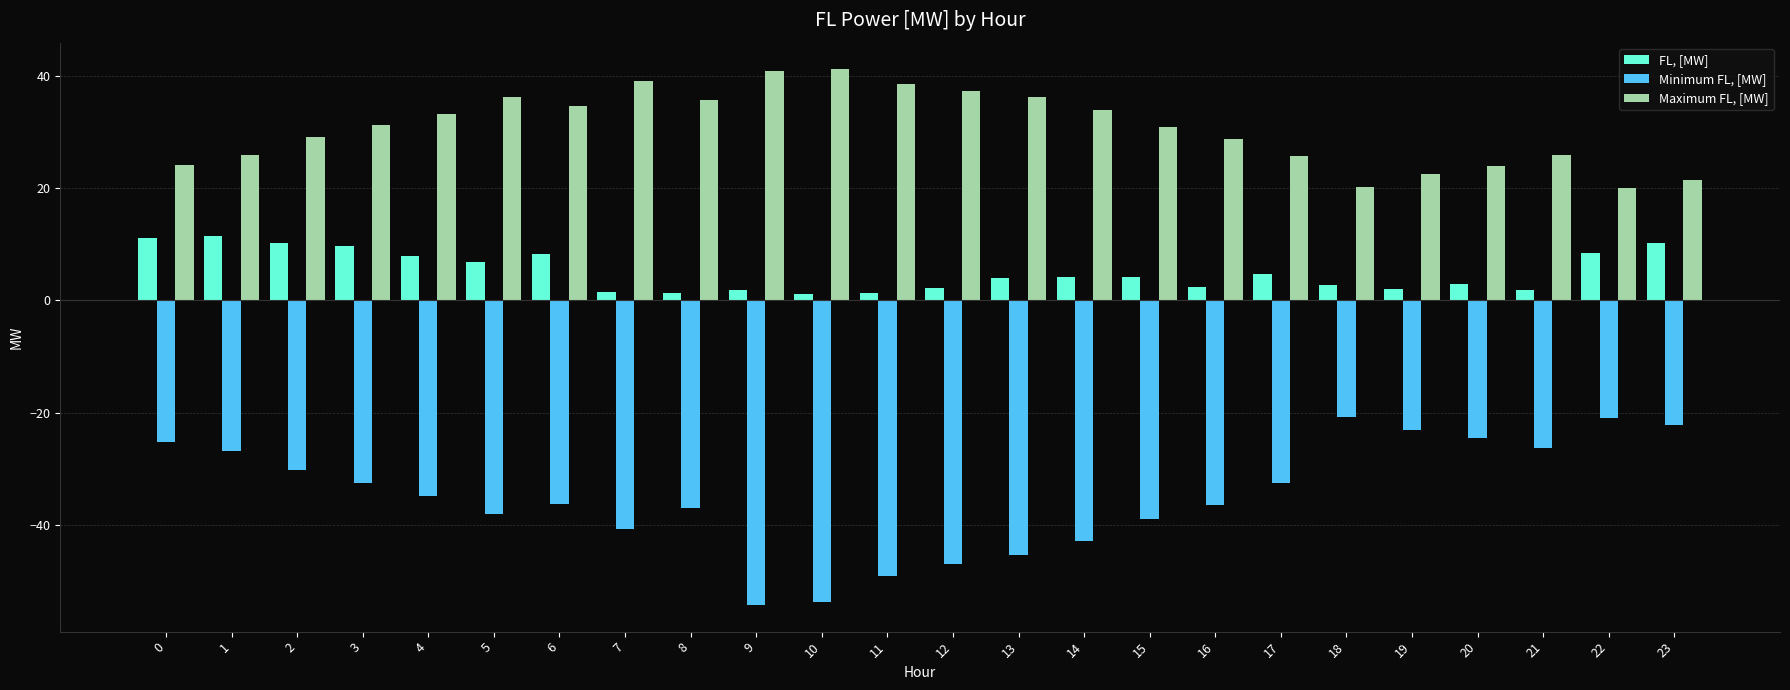

What is the smallest value displayed?

-54.2